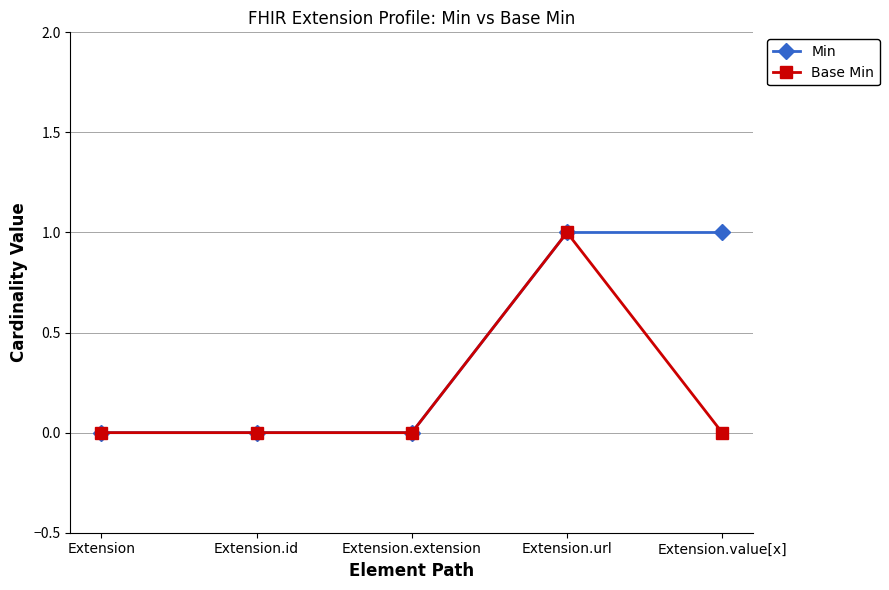

Reading left to right, what are all the values shown in this chart?

Min: 0	0	0	1	1
Base Min: 0	0	0	1	0